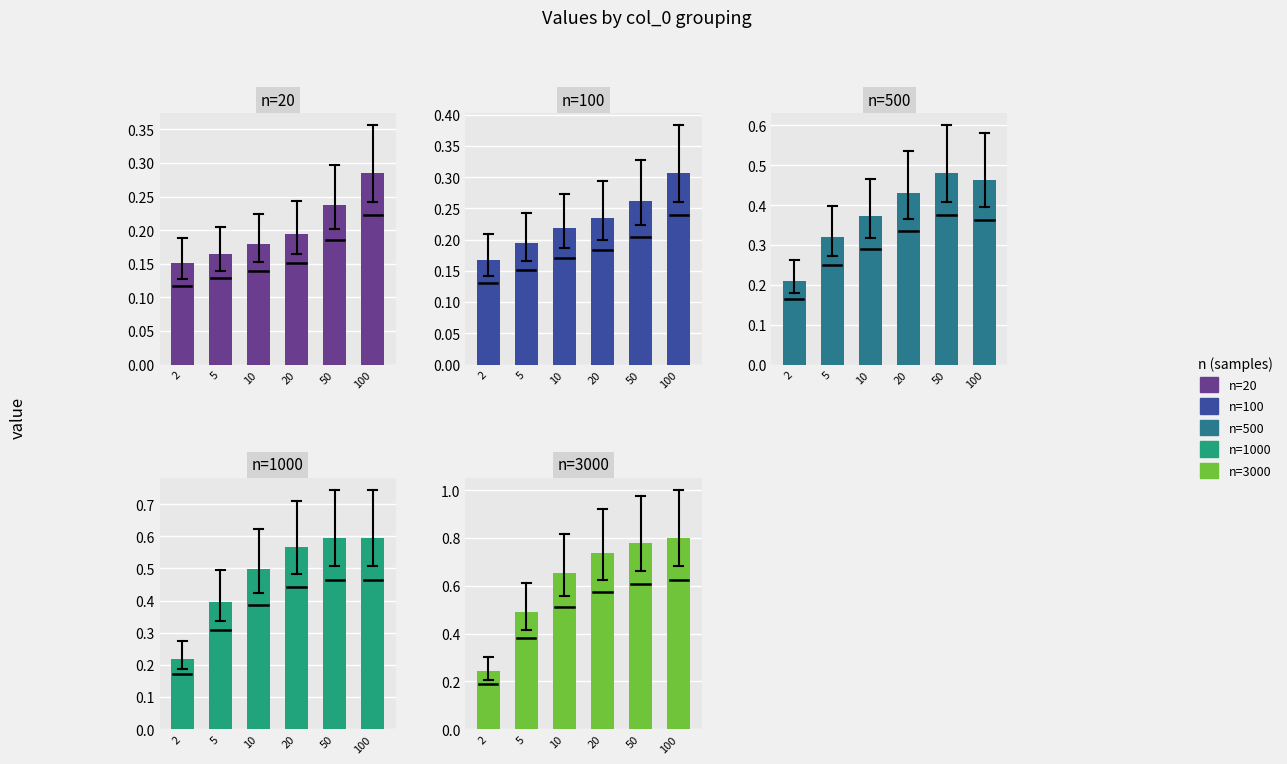

At how many categories does at least one series exceed 0?

6